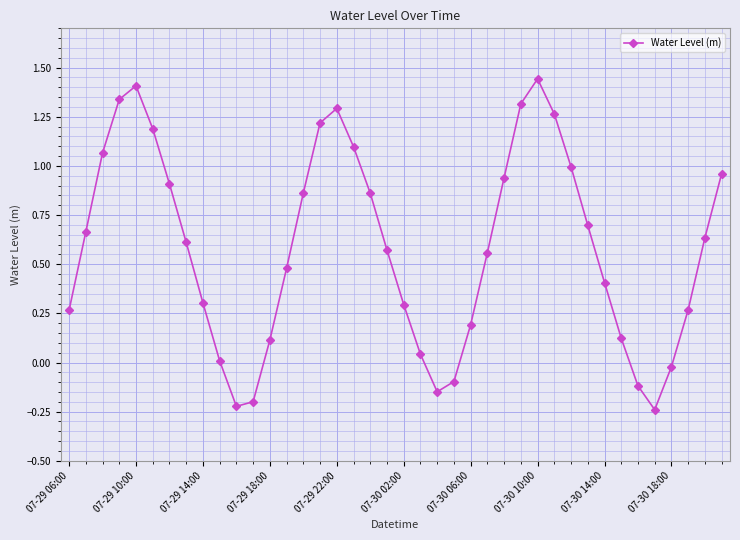

How many interior local valleys (lower than both neighbors) does the data have?

3